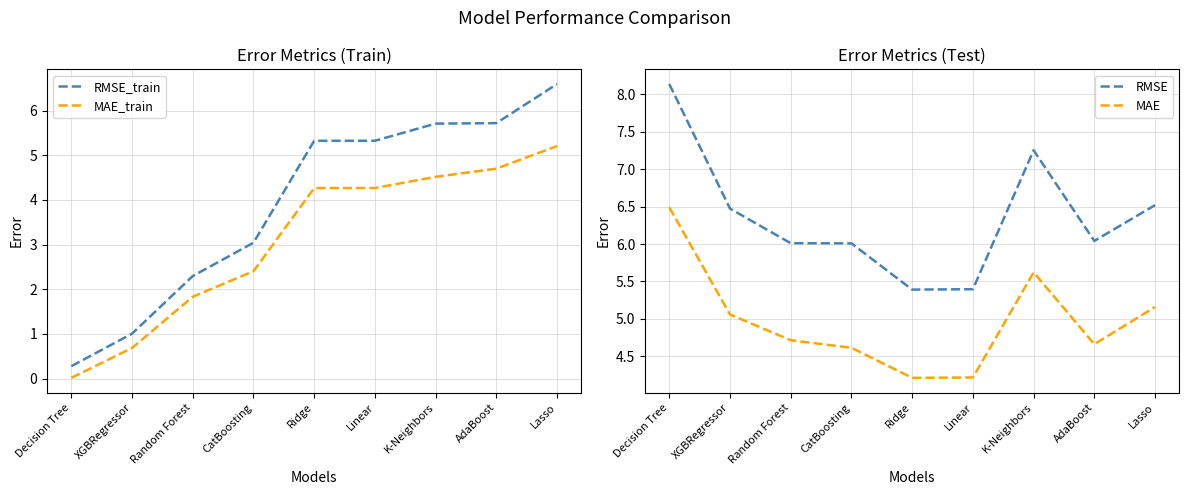

Rank the series at XGBRegressor from highest to lowest value.

RMSE, MAE, RMSE_train, MAE_train